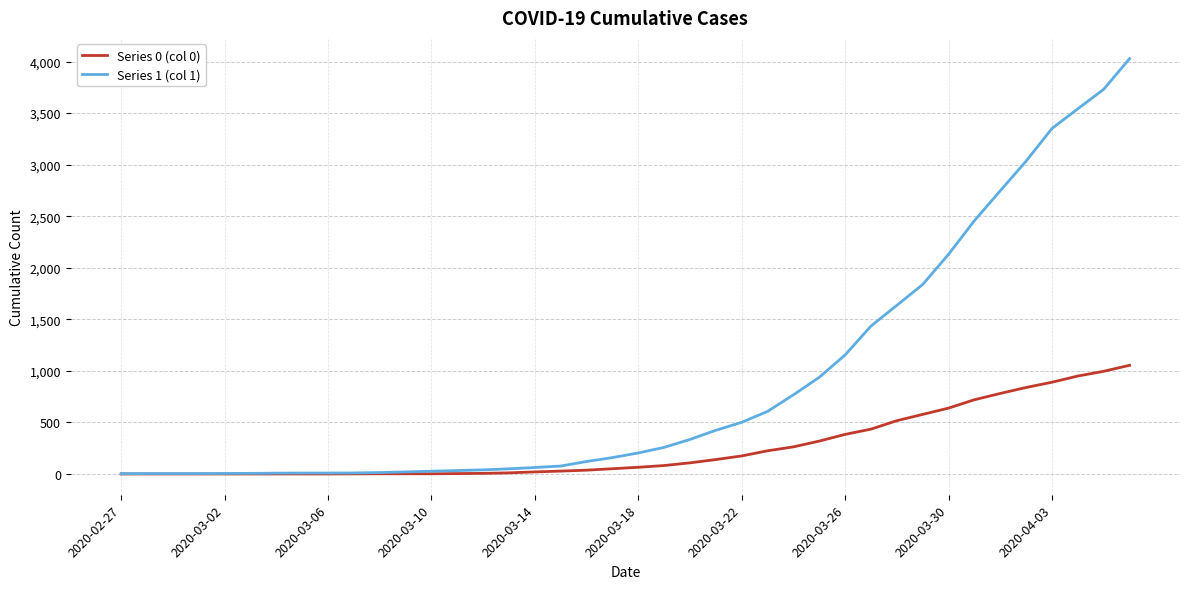

How many lines are shown in the chart?

2